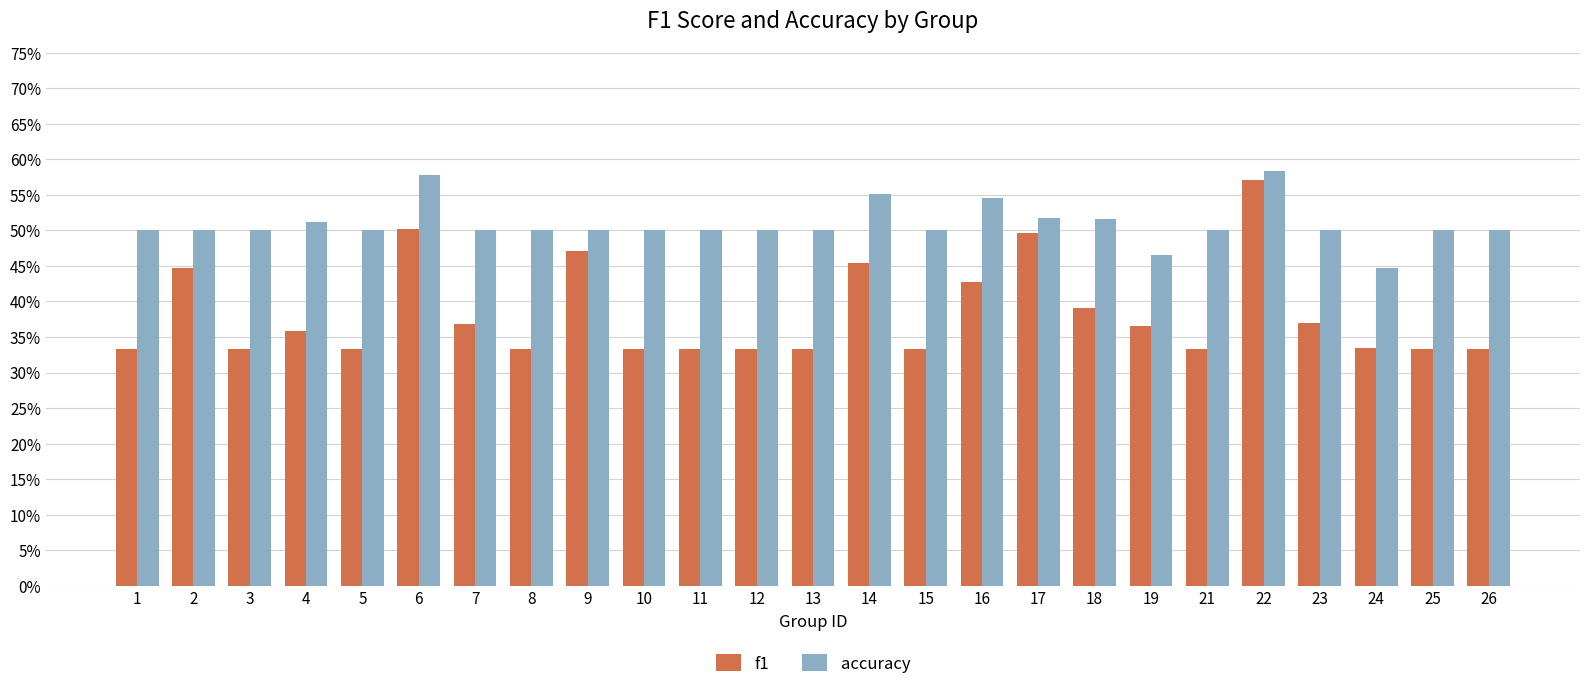

Count the accuracy values in the range 0 to 1.

25